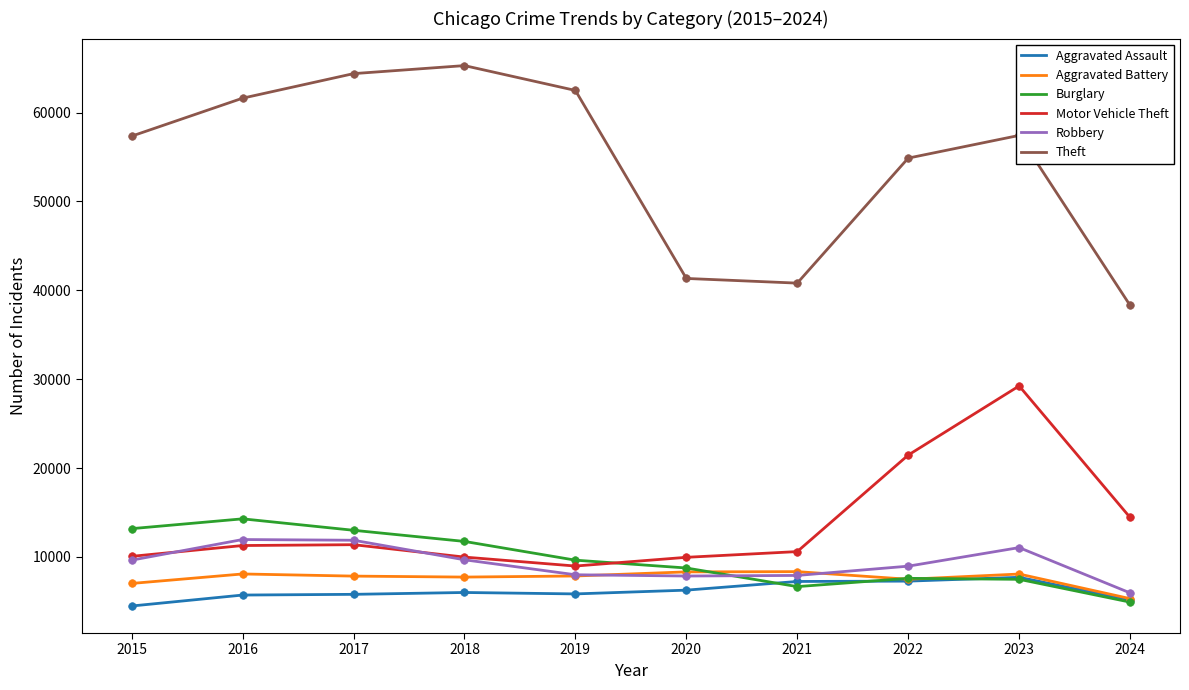

At how many categories does at least one series exceed 32092?

10